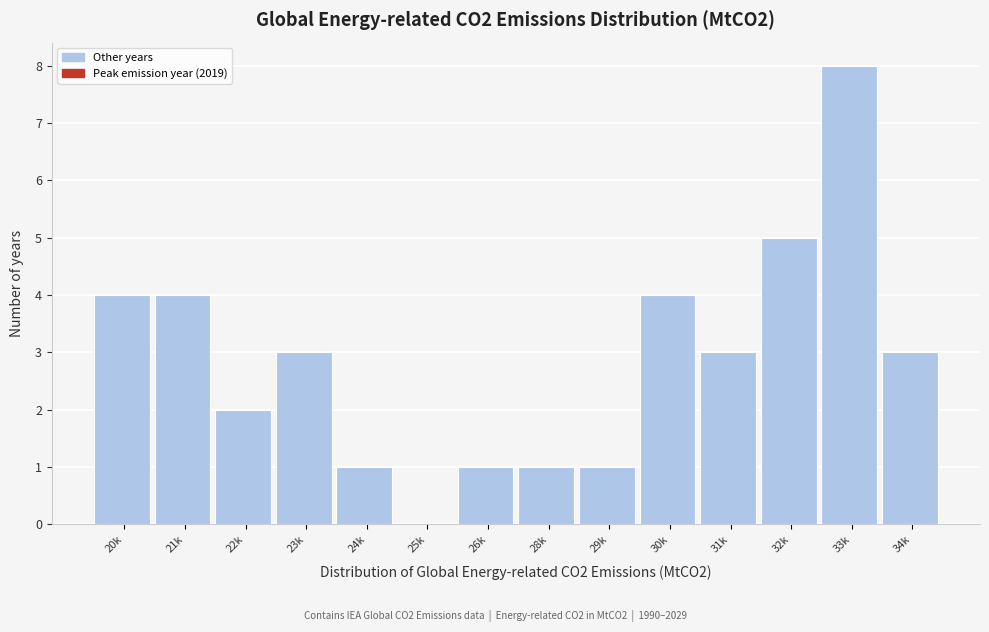

Reading left to right, extract all data points from this chart.

20k=4	21k=4	22k=2	23k=3	24k=1	25k=0	26k=1	28k=1	29k=1	30k=4	31k=3	32k=5	33k=8	34k=3